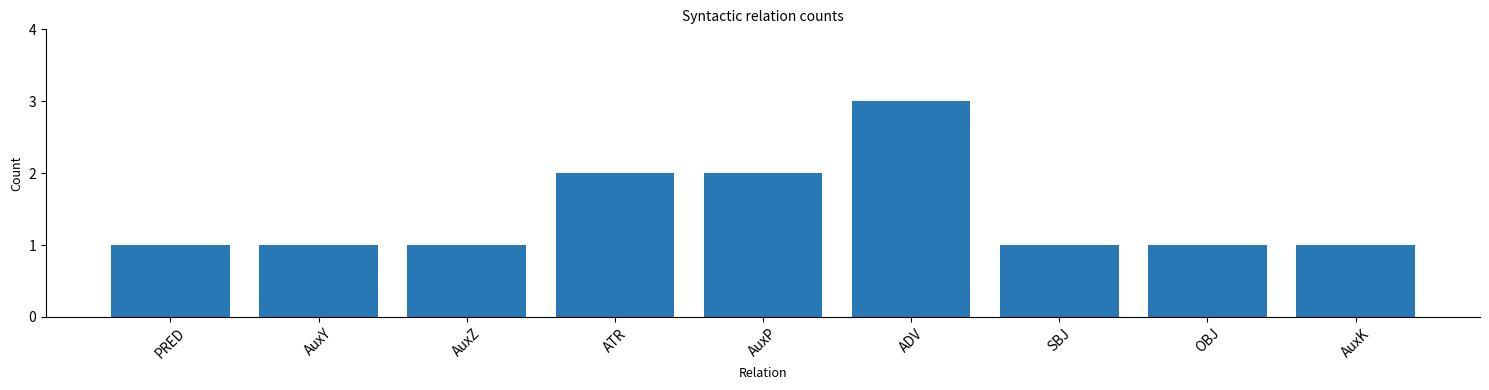

What is the difference between the second highest and minimum values?

1